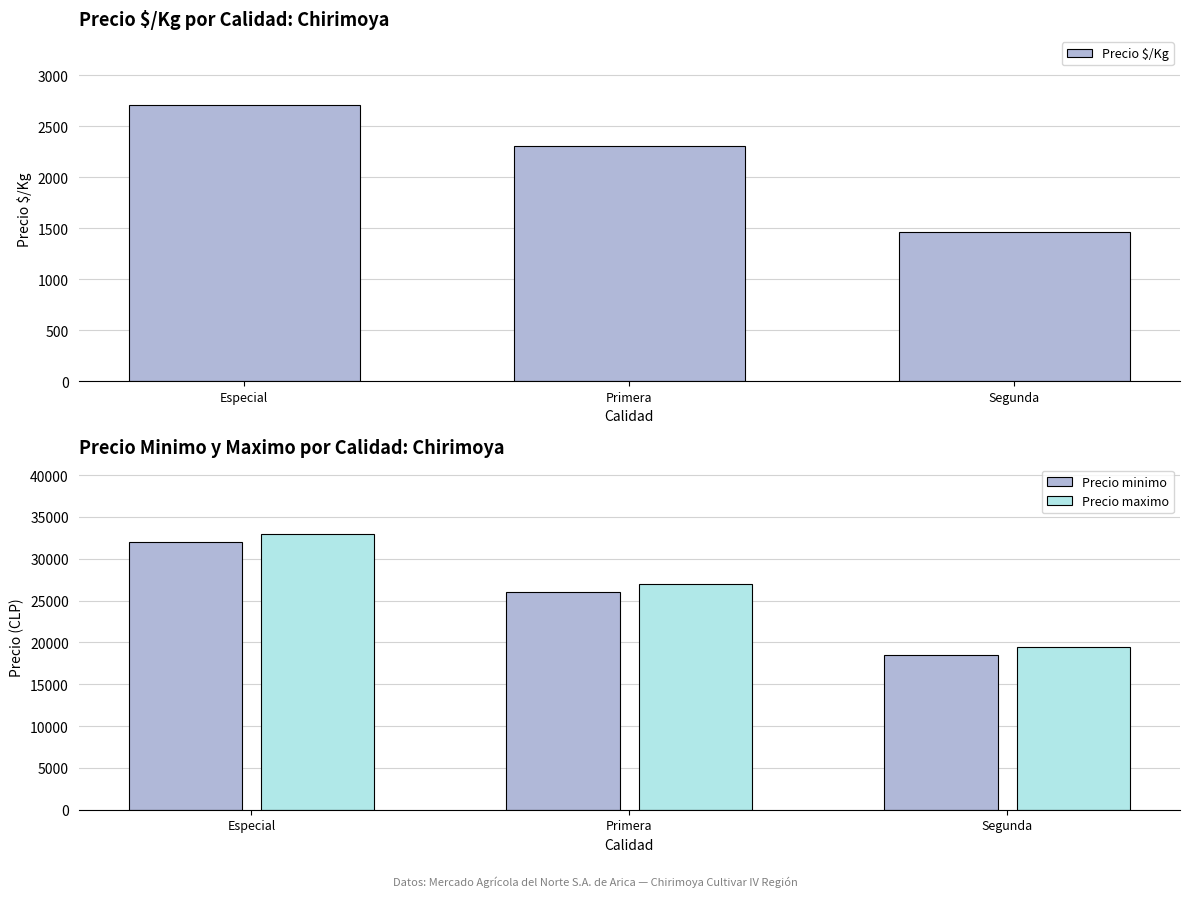

Which series has the largest total across all categories?

Precio maximo